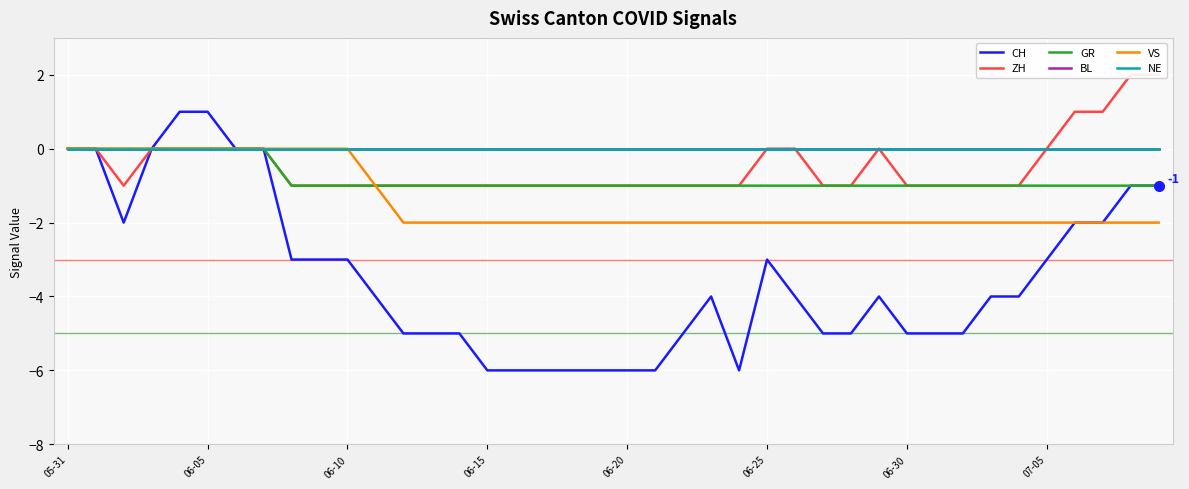

What position from the left is 26?

27